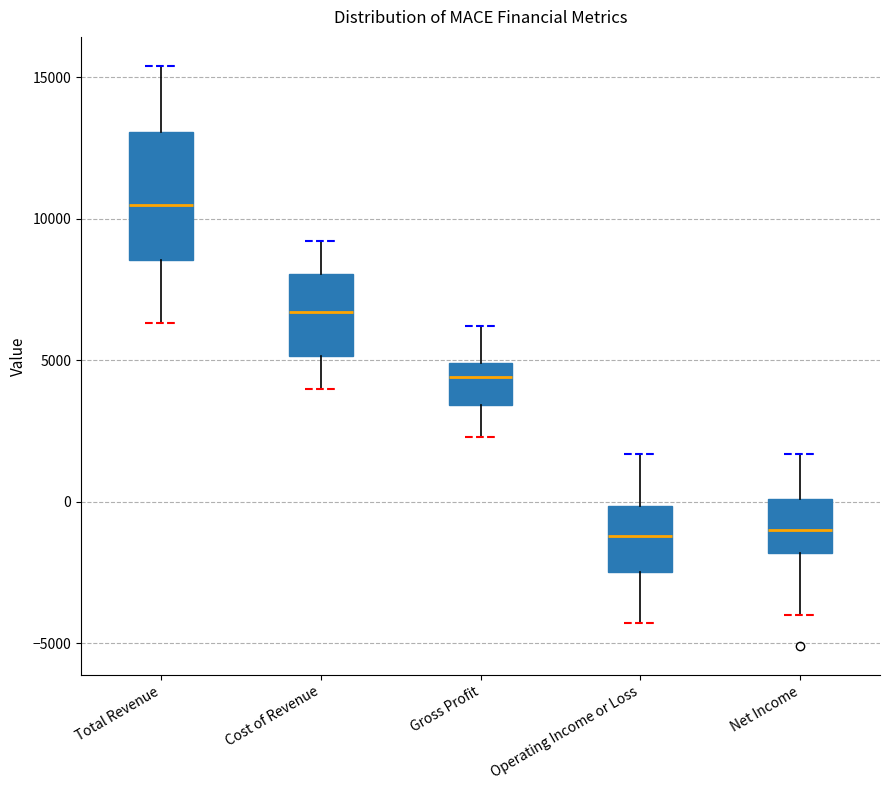

Reading left to right, transcribe this box plot: for each box, give where its median line is, the range the box spans, and where its two whiskers end, as read against the y-axis. The values are not printed on the chart, so give them approximately, as read against the axis.

Total Revenue: median 10500, box 8500 to 13000, whiskers 6500 to 15500
Cost of Revenue: median 6500, box 5000 to 8000, whiskers 4000 to 9000
Gross Profit: median 4500, box 3500 to 5000, whiskers 2500 to 6000
Operating Income or Loss: median -1000, box -2500 to 0, whiskers -4500 to 1500
Net Income: median -1000, box -2000 to 0, whiskers -4000 to 1500